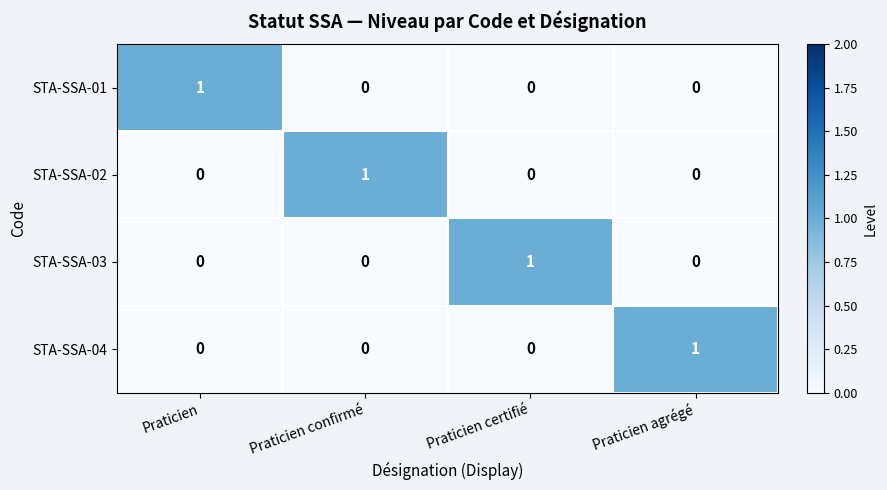

Reading left to right, list all the values displayed in this chart.

STA-SSA-01: 1	0	0	0
STA-SSA-02: 0	1	0	0
STA-SSA-03: 0	0	1	0
STA-SSA-04: 0	0	0	1